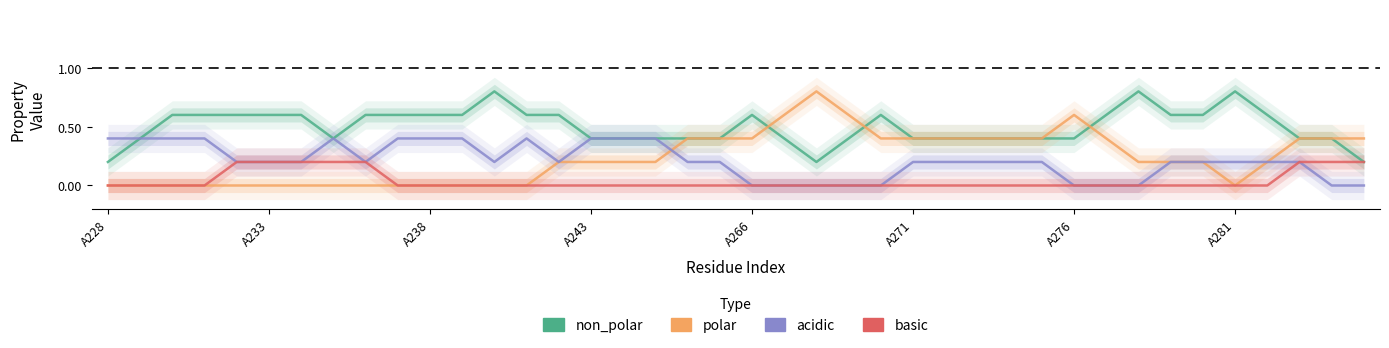

Which series has the widest spread of values?

polar